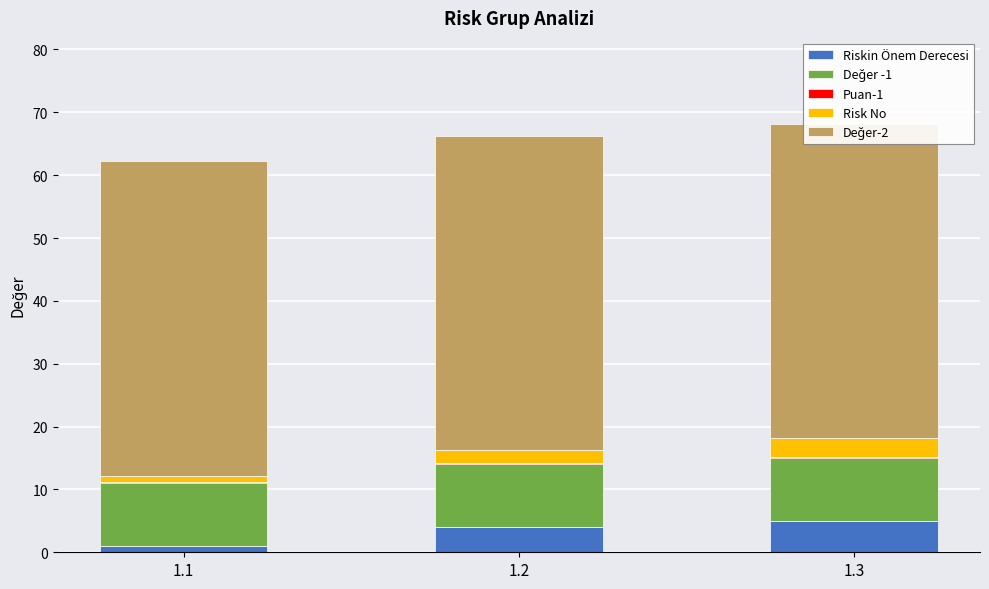

What is the highest value of the Değer -1 series?

10.0